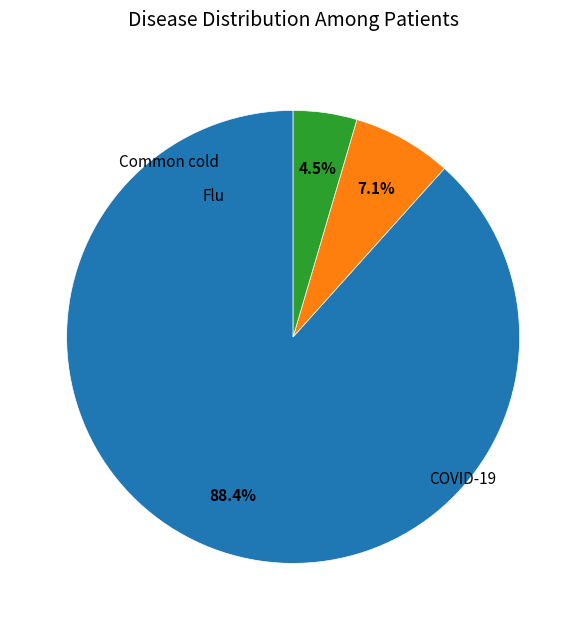

Is there a majority slice in this chart?

Yes